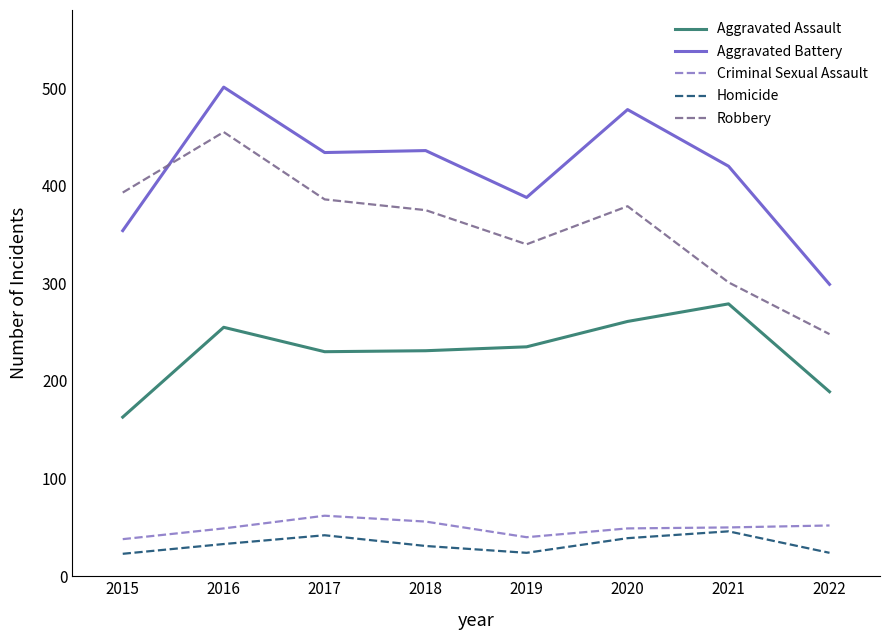

True or false: Aggravated Assault and Homicide intersect in this chart.

False